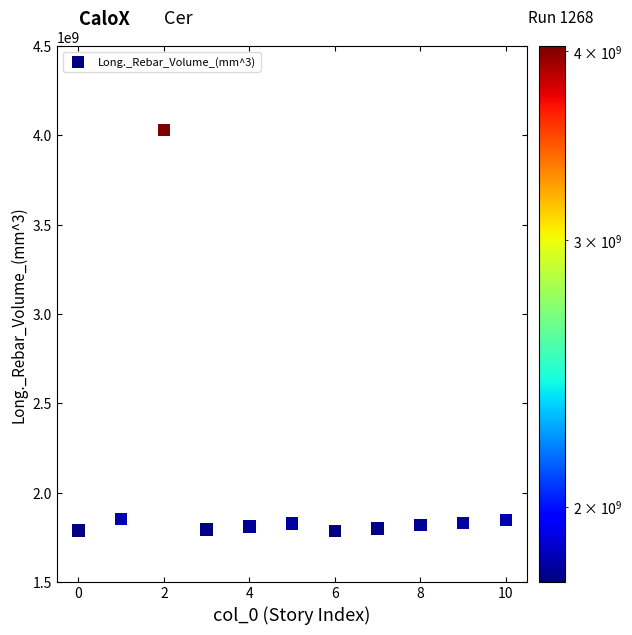

What is the average Y value?

2016324105.6